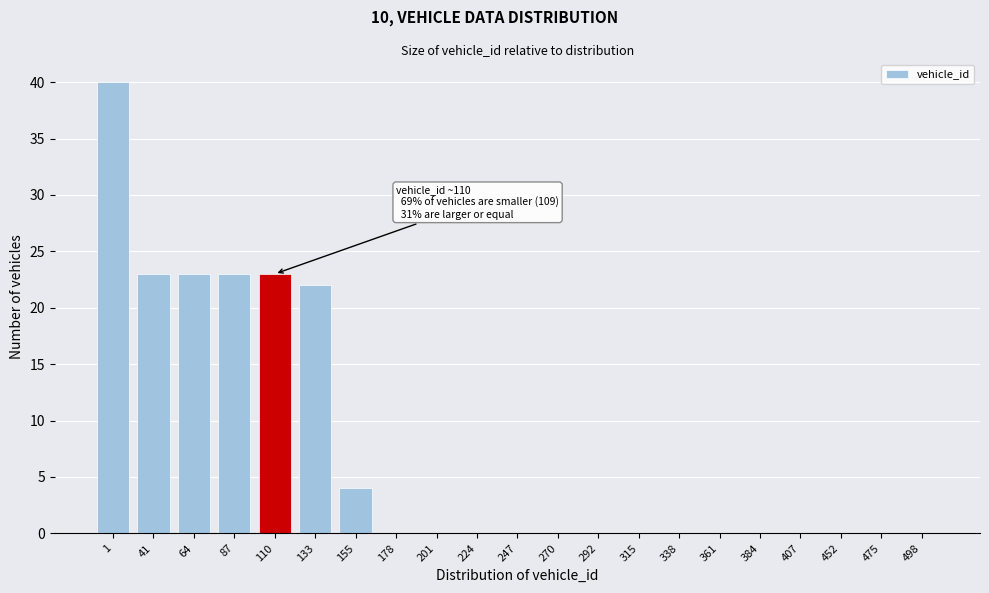

Reading left to right, list all the values displayed in this chart.

1=40	41=23	64=23	87=23	110=23	133=22	155=4	178=0	201=0	224=0	247=0	270=0	292=0	315=0	338=0	361=0	384=0	407=0	452=0	475=0	498=0